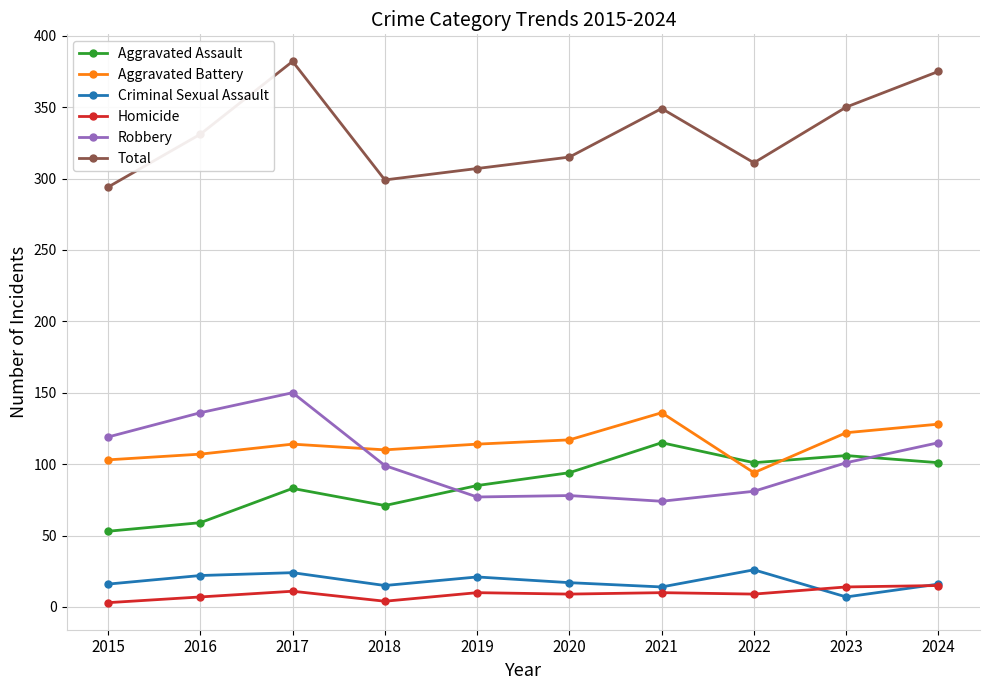

The Criminal Sexual Assault series shows 24 at 2017. True or false?

True